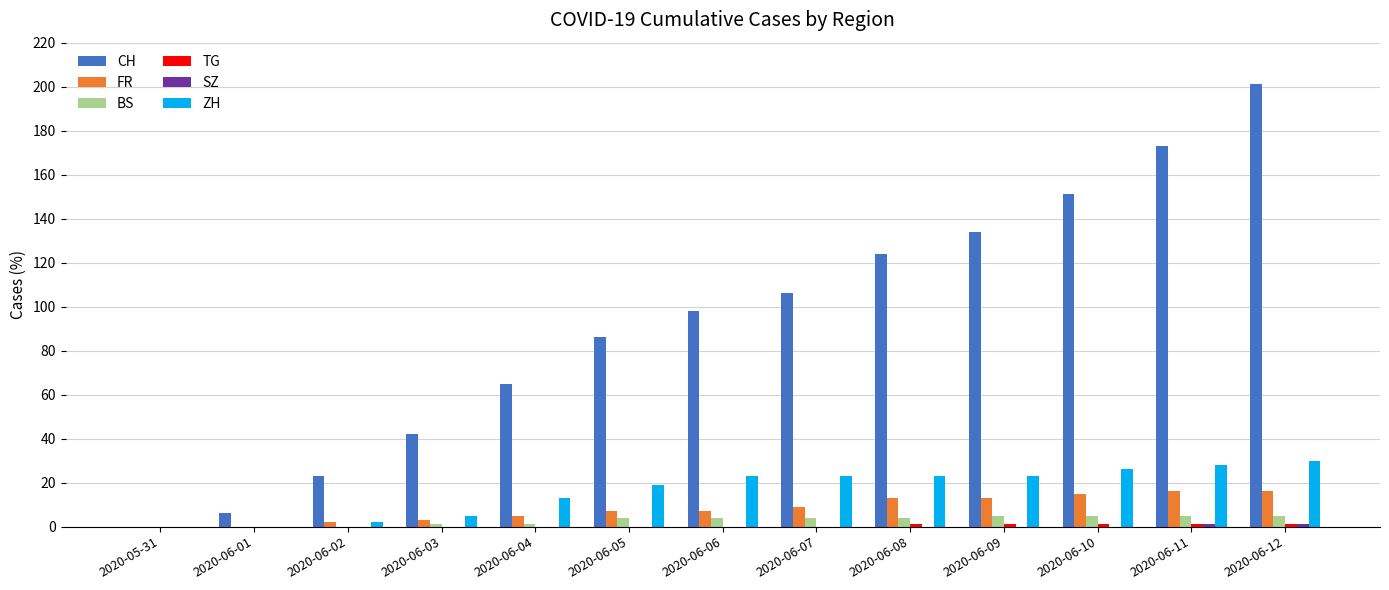

The CH series shows 6 at 2020-06-01. True or false?

True